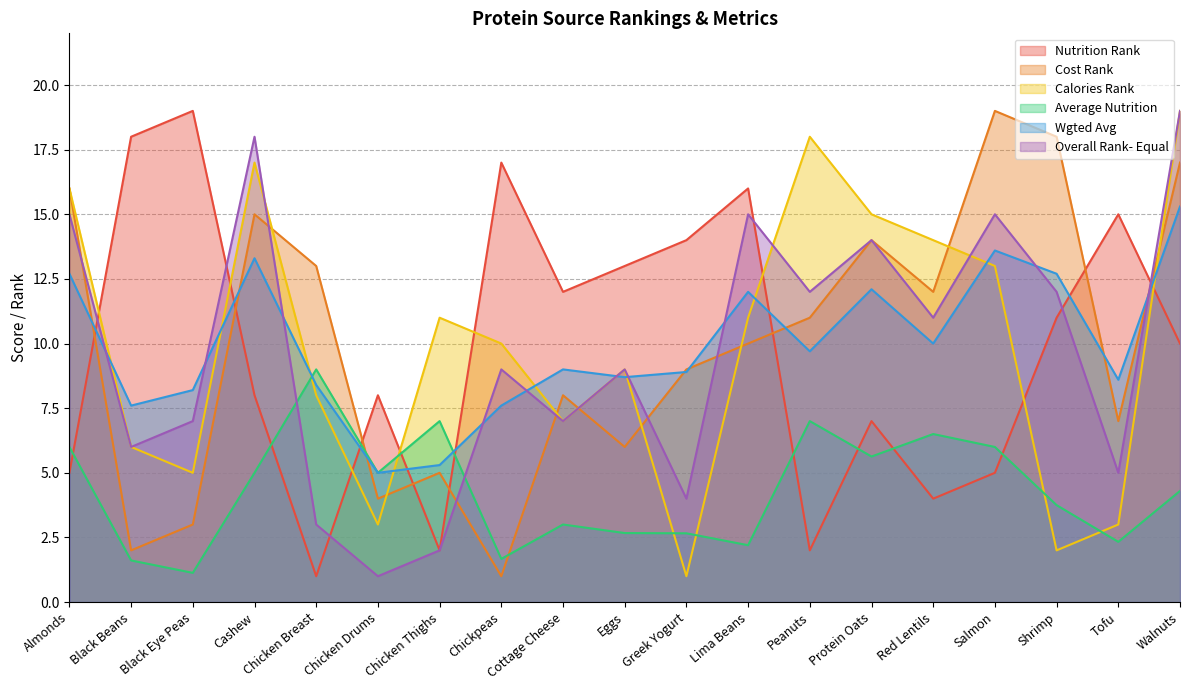

Is it true that Nutrition Rank equals 11.0 at Shrimp?

True